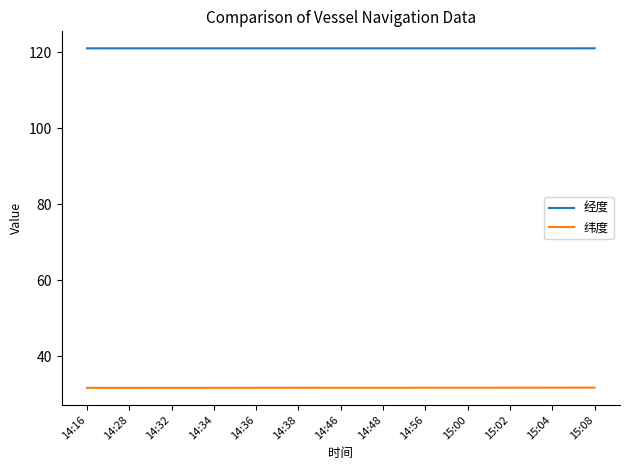

What position from the right is 14:48?

6